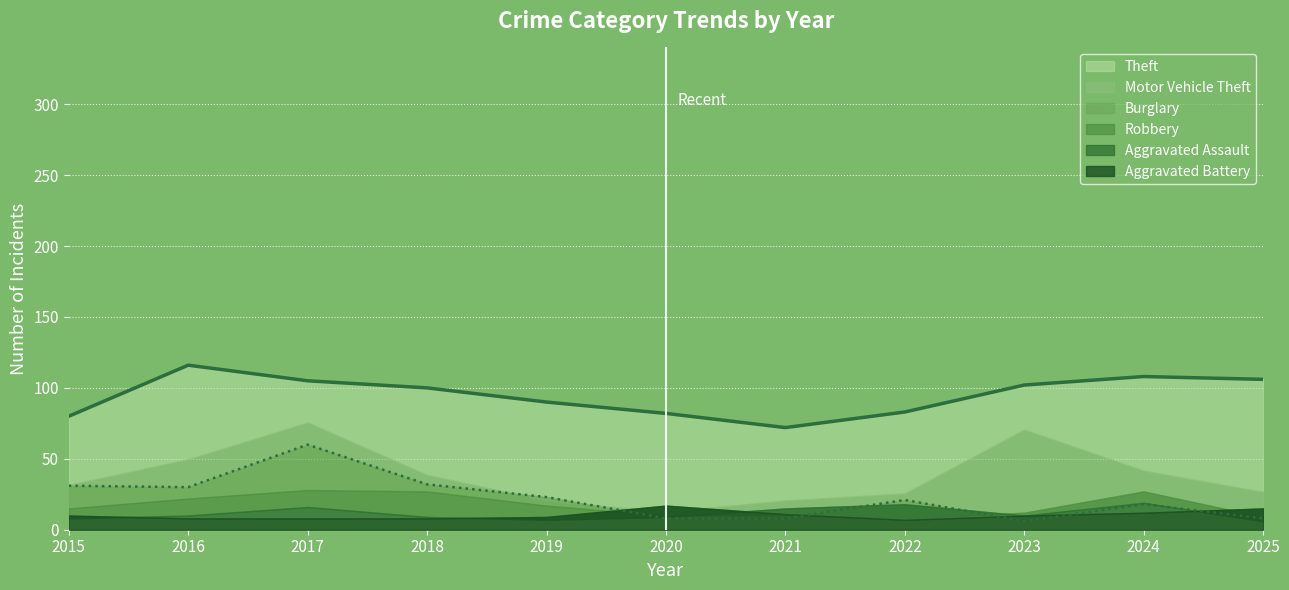

Which series has the widest spread of values?

Motor Vehicle Theft